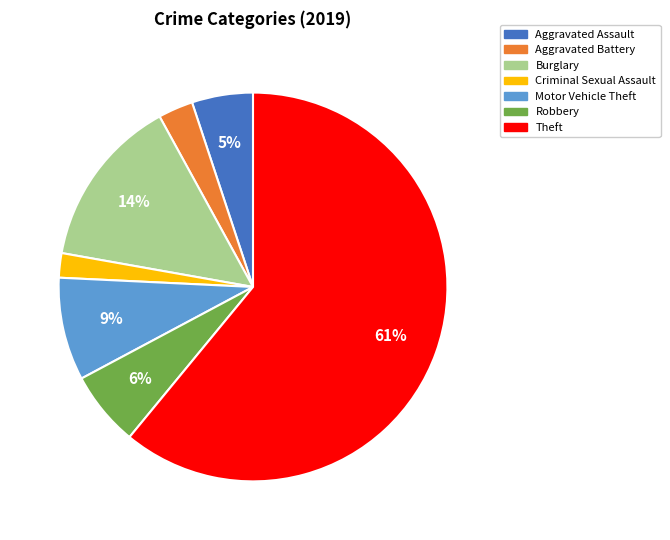

How many segments does this pie chart have?

7